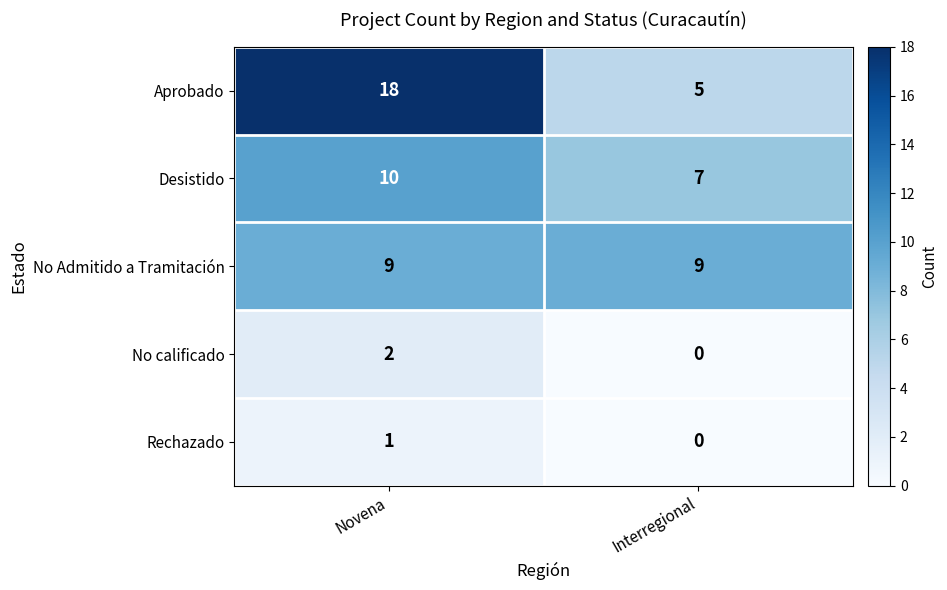

What is the maximum value shown in the chart?

18